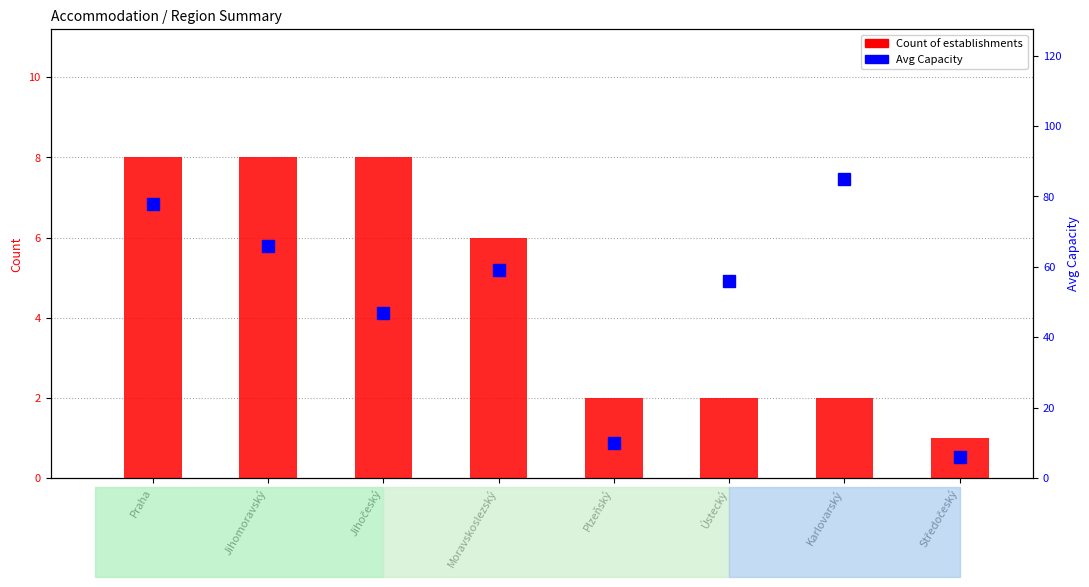

Does the chart contain any negative values?

No